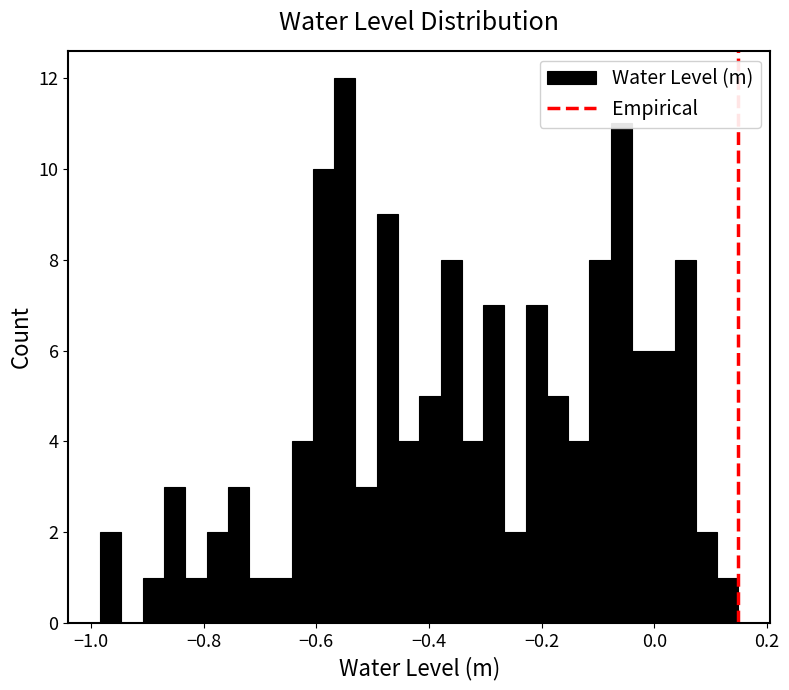

Around what value on the x-axis is the tallest bar? Give the approximate position of its centre, as read against the axis.

-0.54